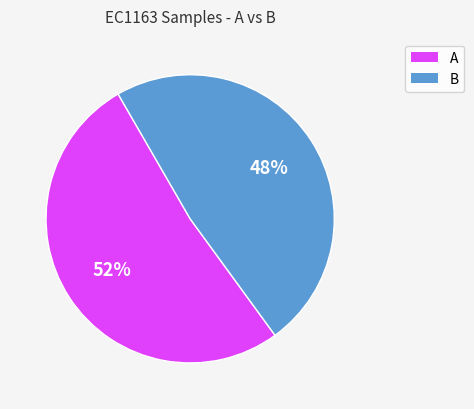

To the nearest percent, what is the average slice percentage?

50%